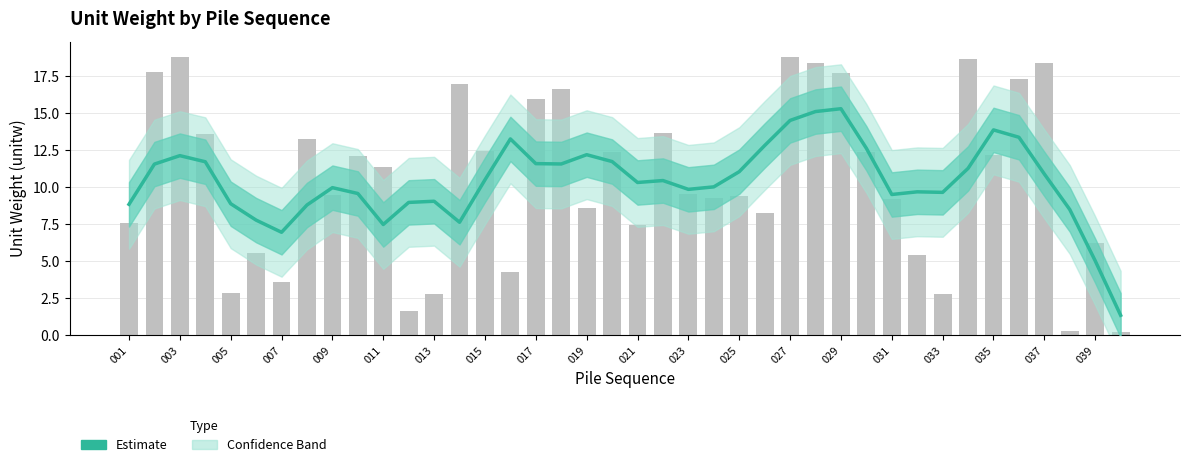

Is it true that the value at 039 is 3.4?

False